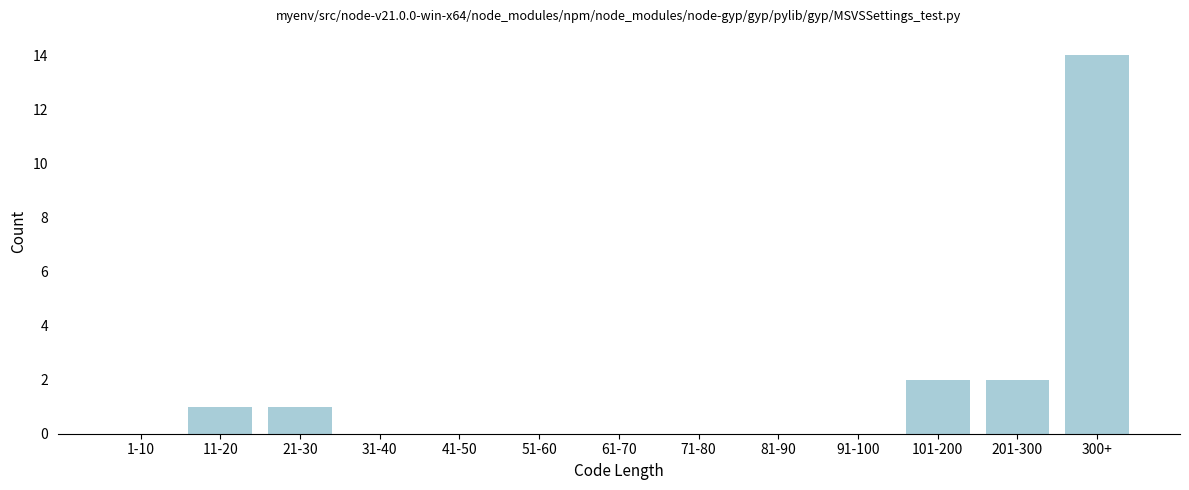

Reading left to right, extract all data points from this chart.

1-10=0	11-20=1	21-30=1	31-40=0	41-50=0	51-60=0	61-70=0	71-80=0	81-90=0	91-100=0	101-200=2	201-300=2	300+=14